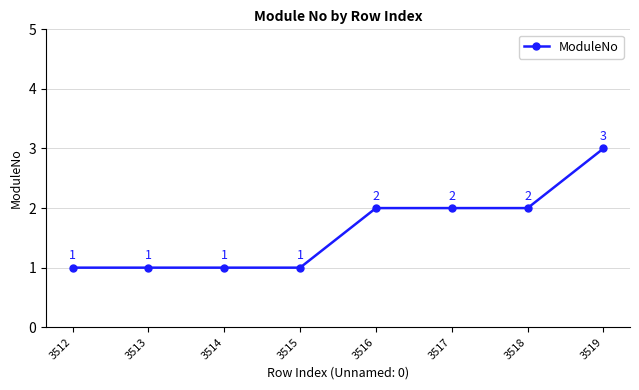

What is the difference between the maximum and minimum values?

2